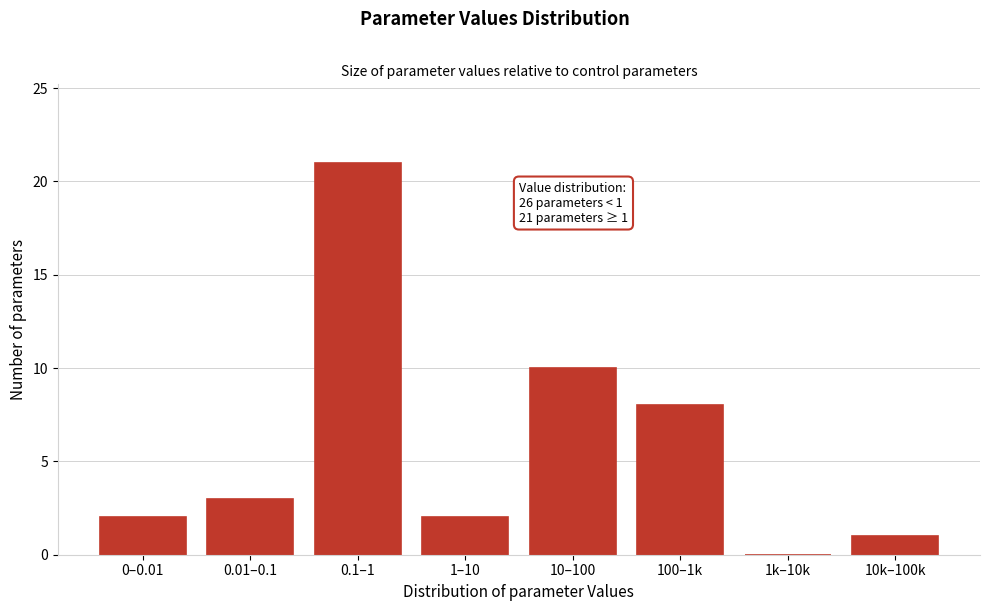

Reading left to right, extract all data points from this chart.

0–0.01=2	0.01–0.1=3	0.1–1=21	1–10=2	10–100=10	100–1k=8	1k–10k=0	10k–100k=1